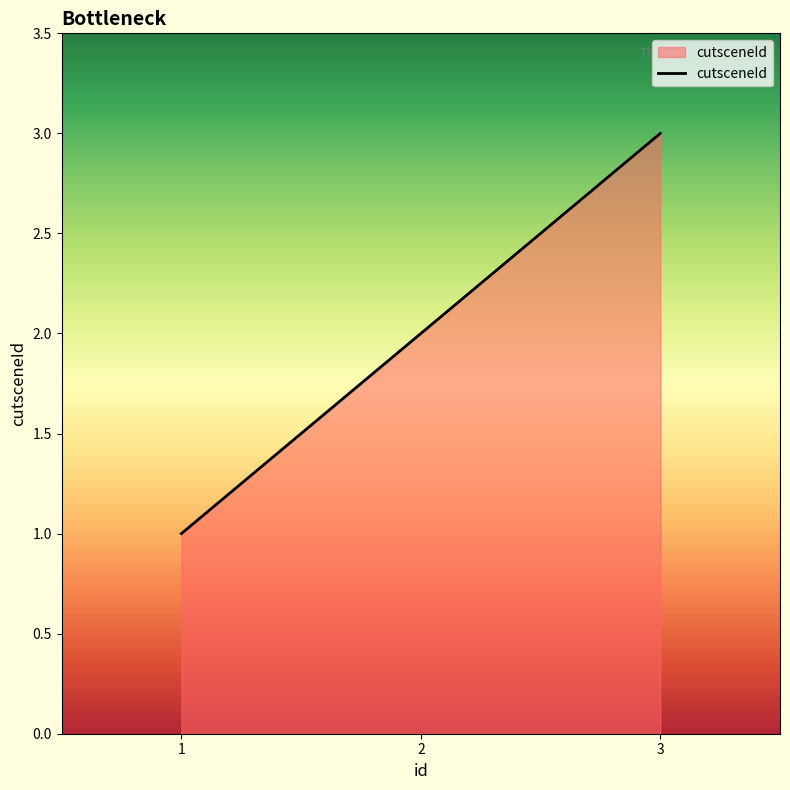

The chart shows a value of 1 at 2. True or false?

False